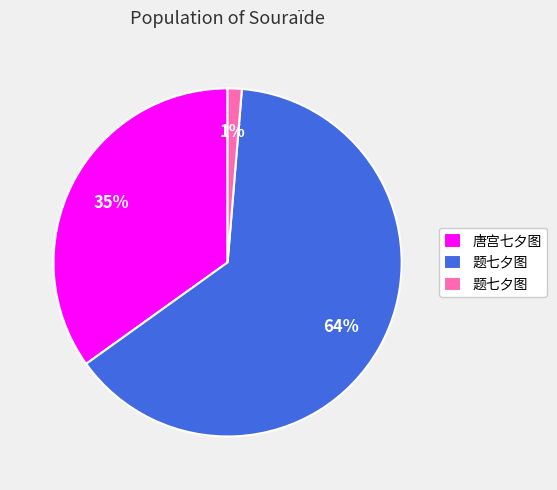

Does any single category account for the majority?

Yes